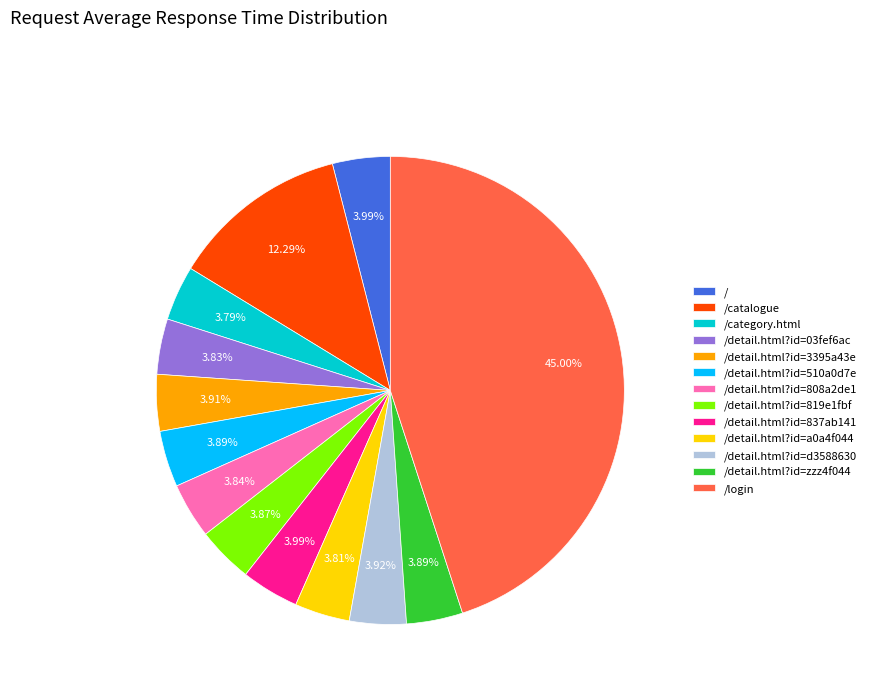

Does /detail.html?id=510a0d7e account for over 50% of the chart?

No